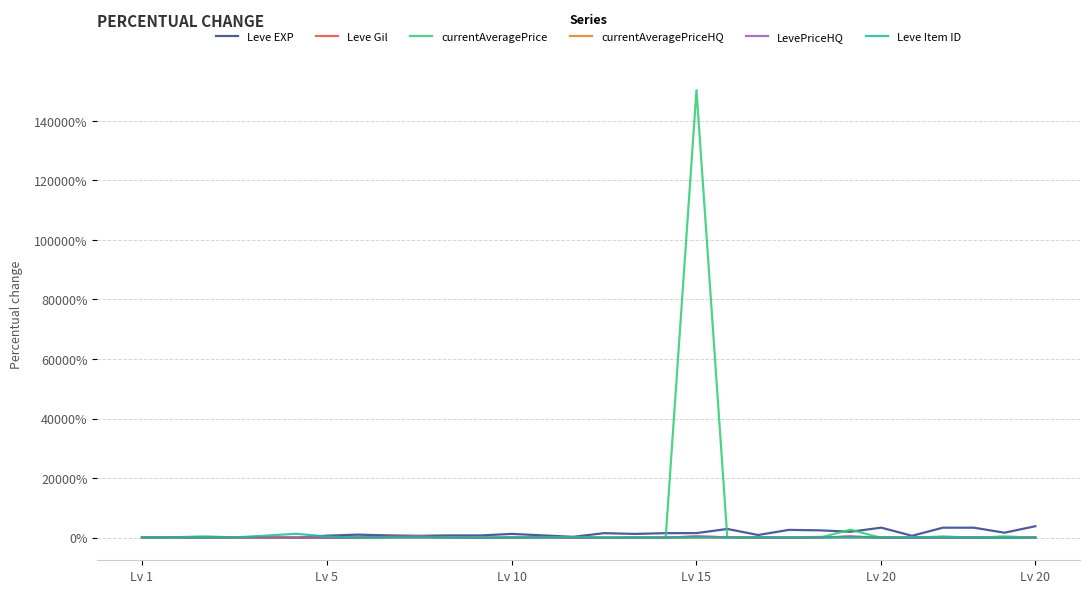

What is the greatest value displayed?

1503.5